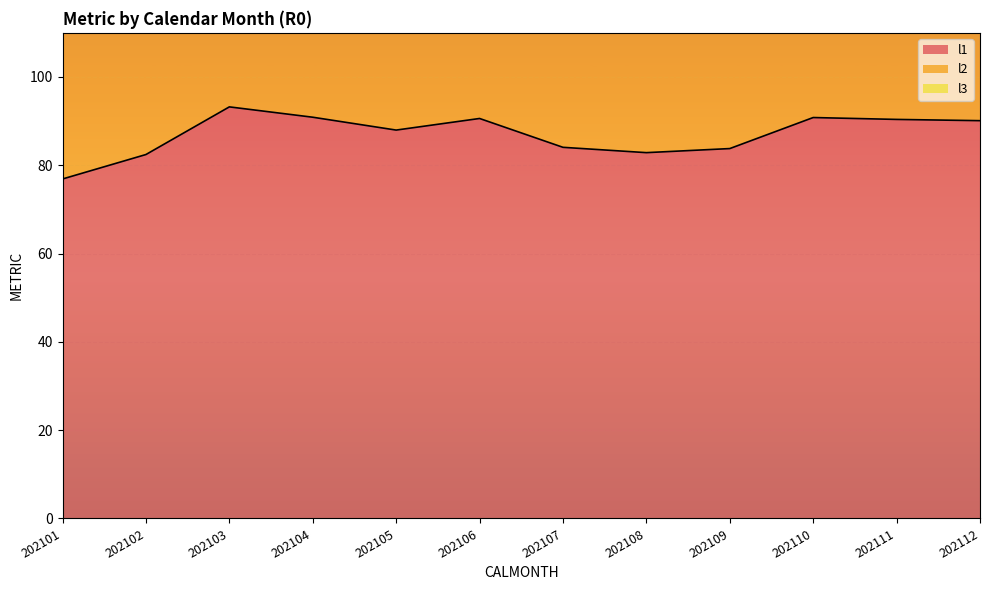

Where does the l2 series first go above 203?

202103